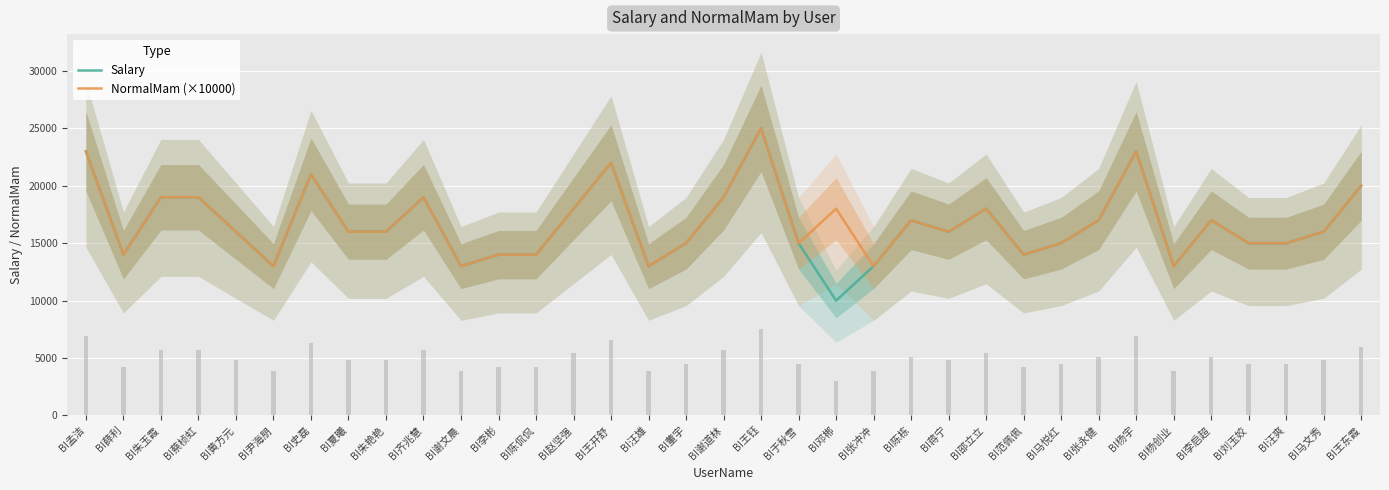

What is the minimum value shown in the chart?

10000